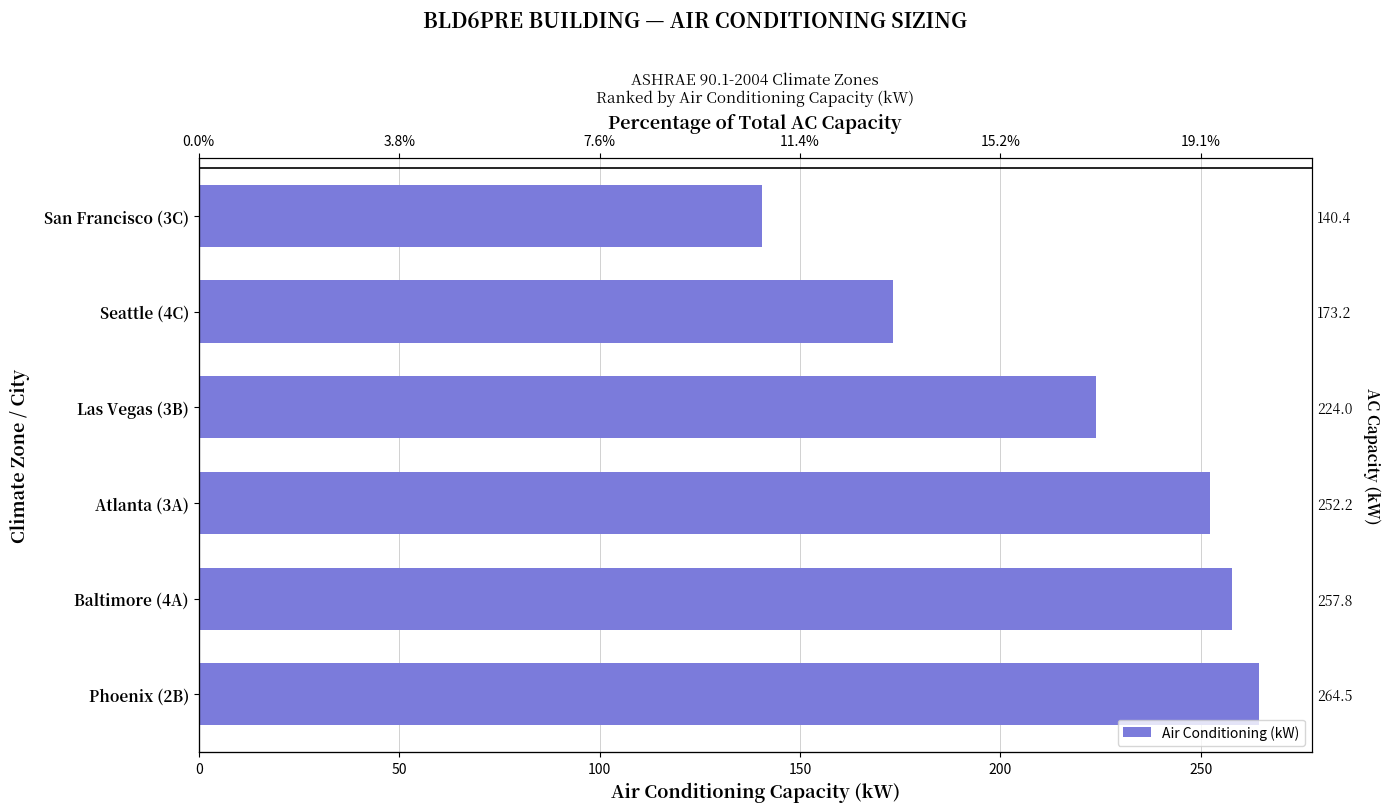

How many distinct data groups are displayed?

1